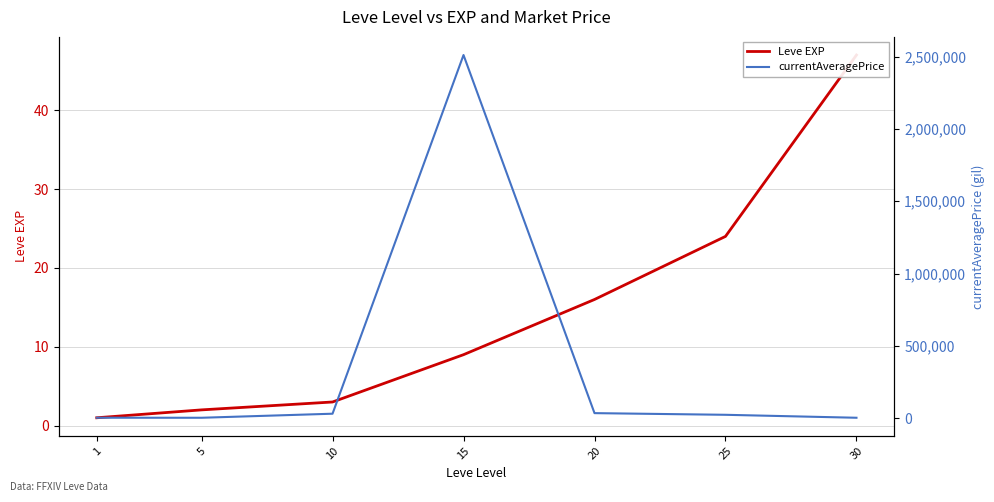

True or false: Leve EXP has a value of 1 at 10.

False